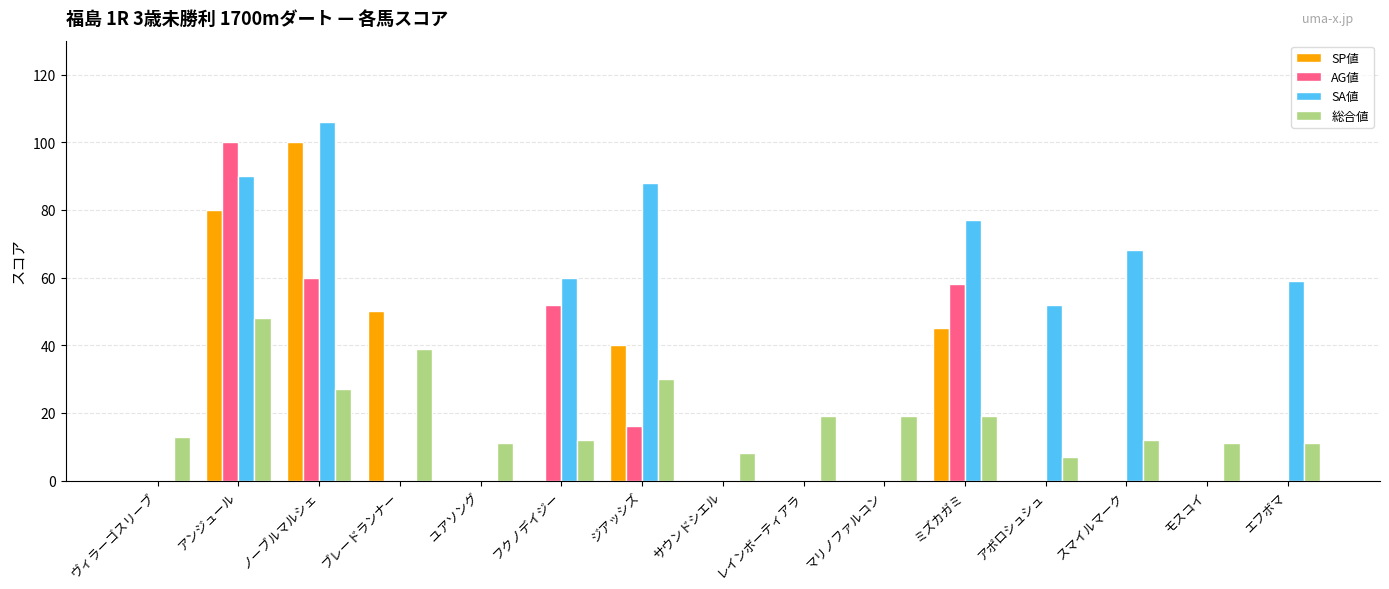

At which category is the sum across all series the highest?

アンジュール